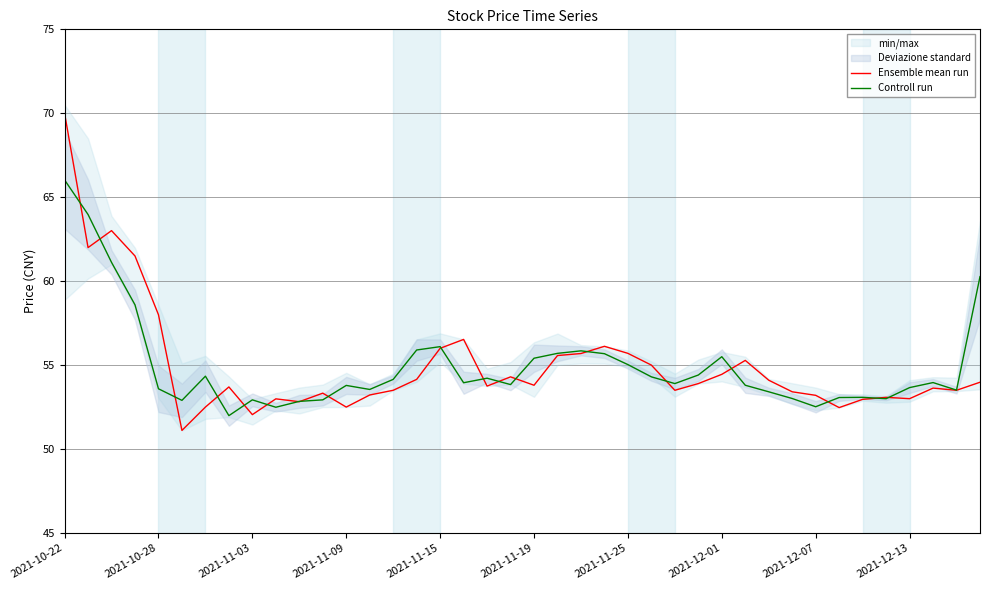

Is it true that Controll run equals 52.5 at 2021-12-07?

True